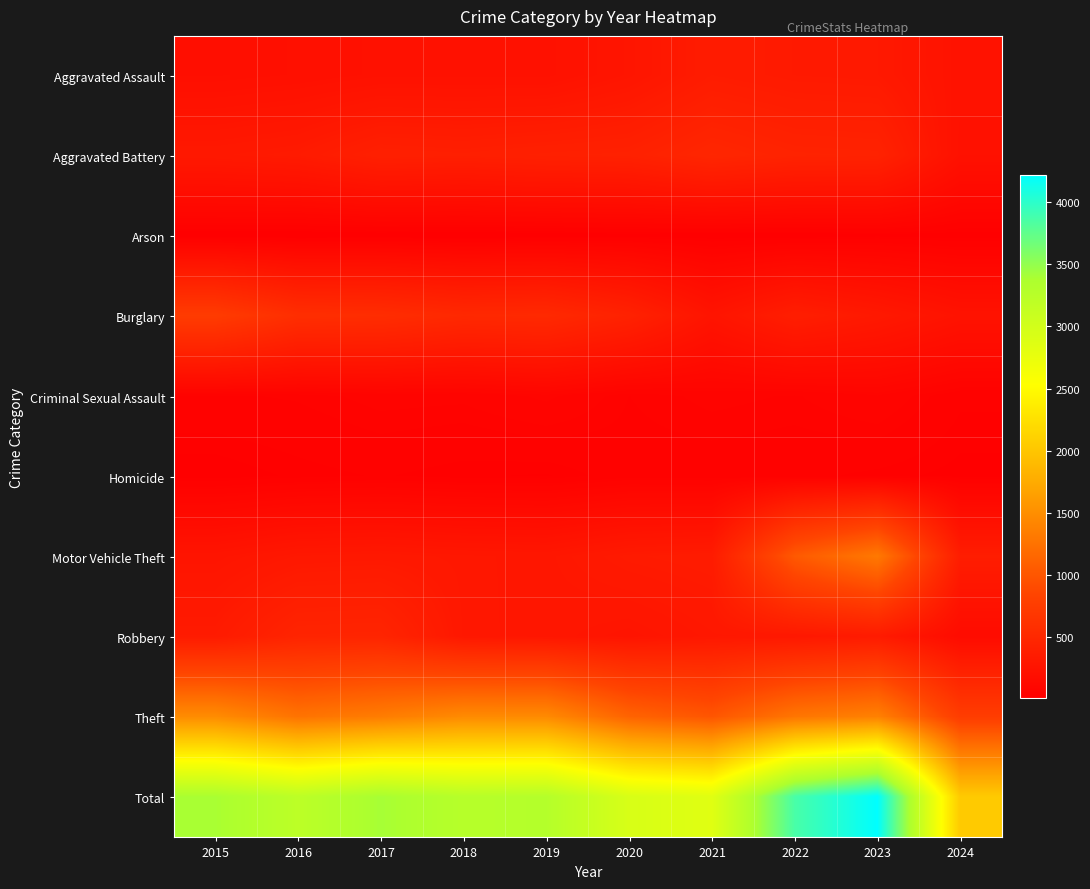

At which category does the chart reach its minimum across all series?

2016